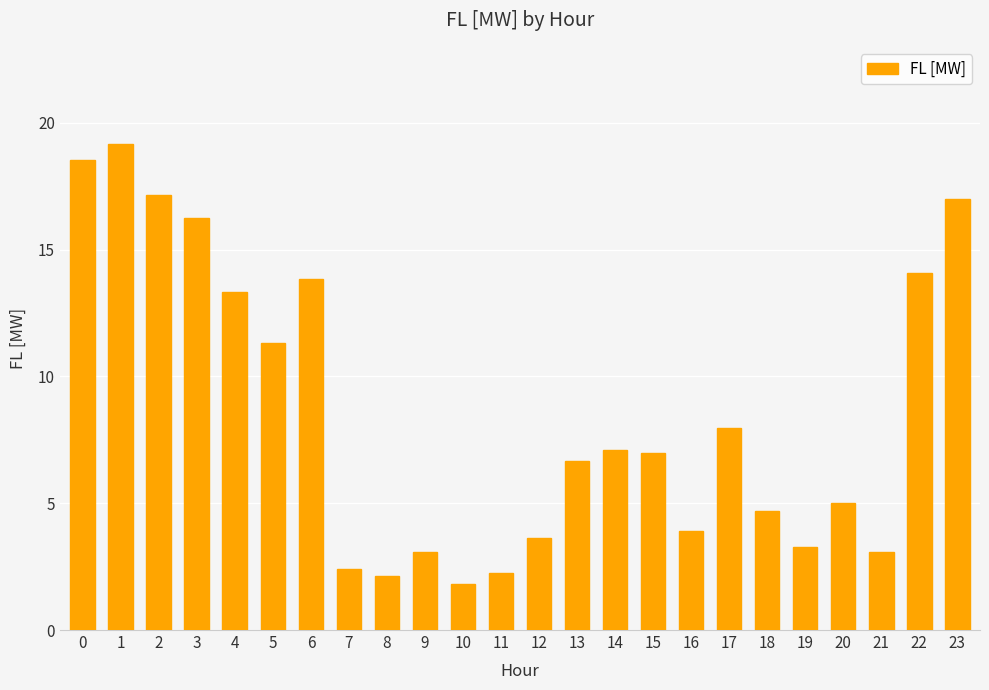

What is the maximum value shown in the chart?

19.2